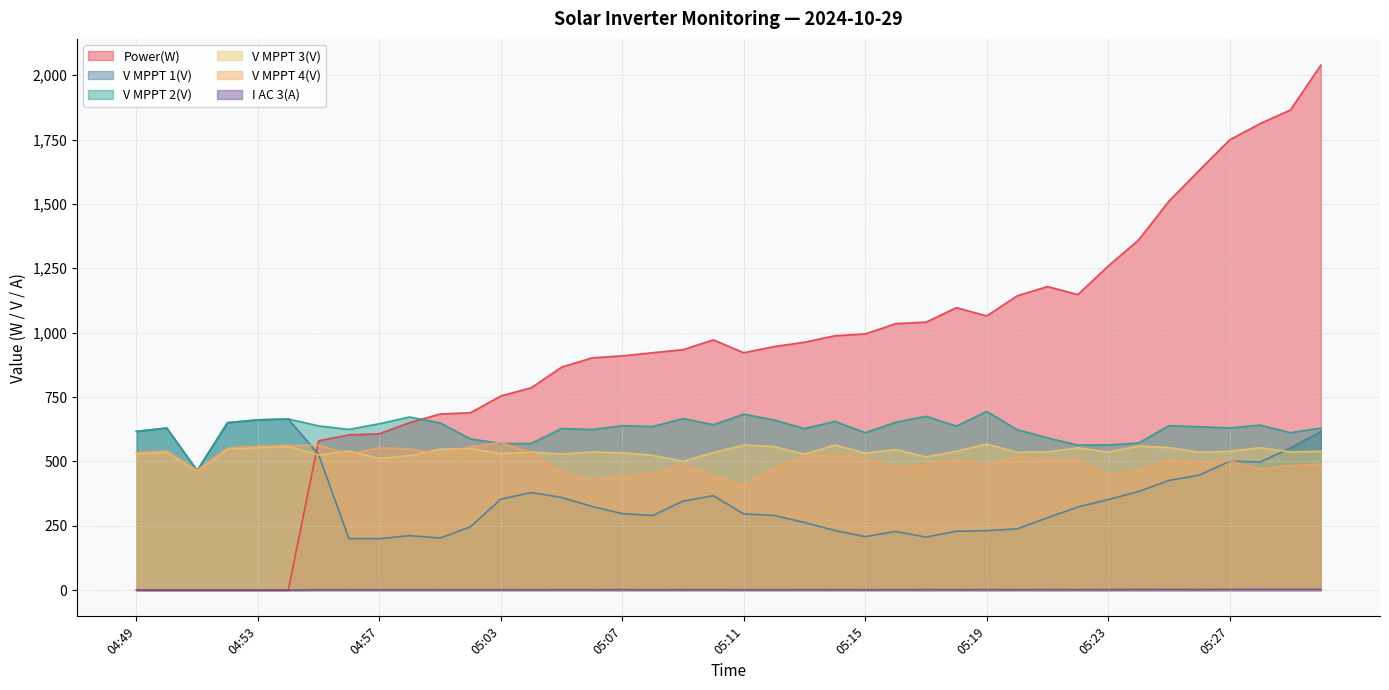

Between 05:23 and 05:26, which series saw the biggest shift?

Power(W)